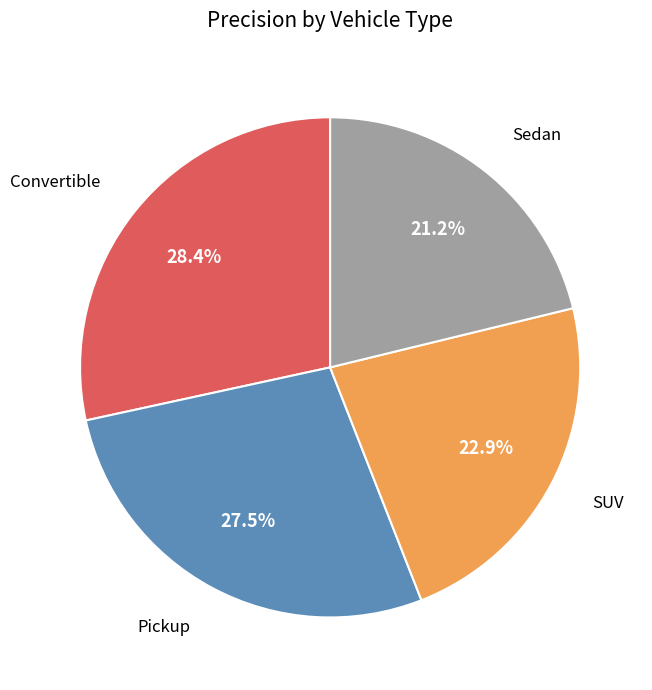

Which slice is the largest?

Convertible